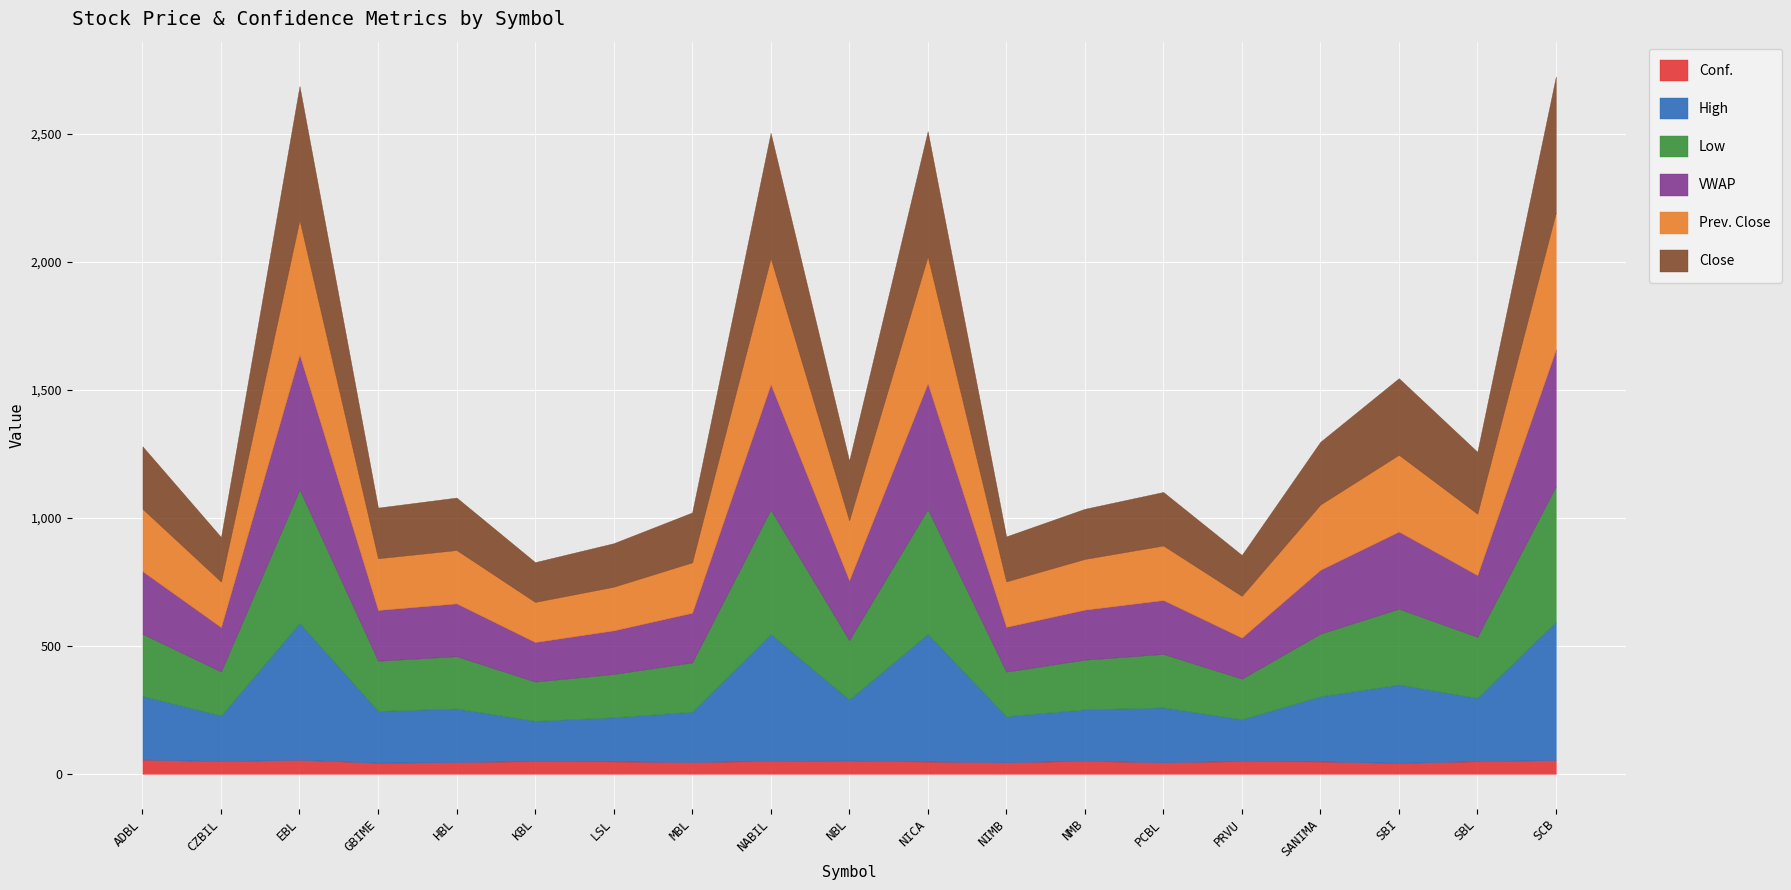

What position from the left is SBI?

17